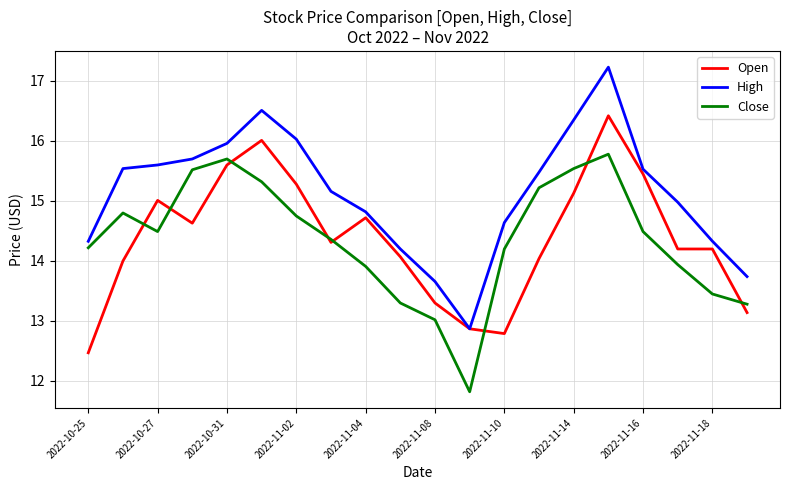

Which series has the largest range (max minus min)?

High